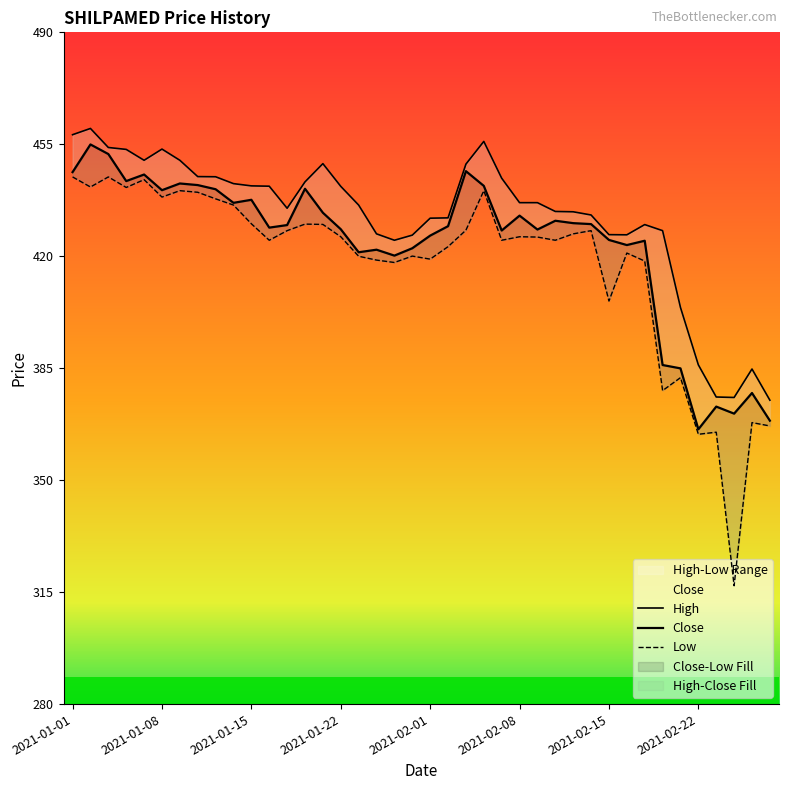

What is the difference between the second highest and minimum values in the High series?

83.0